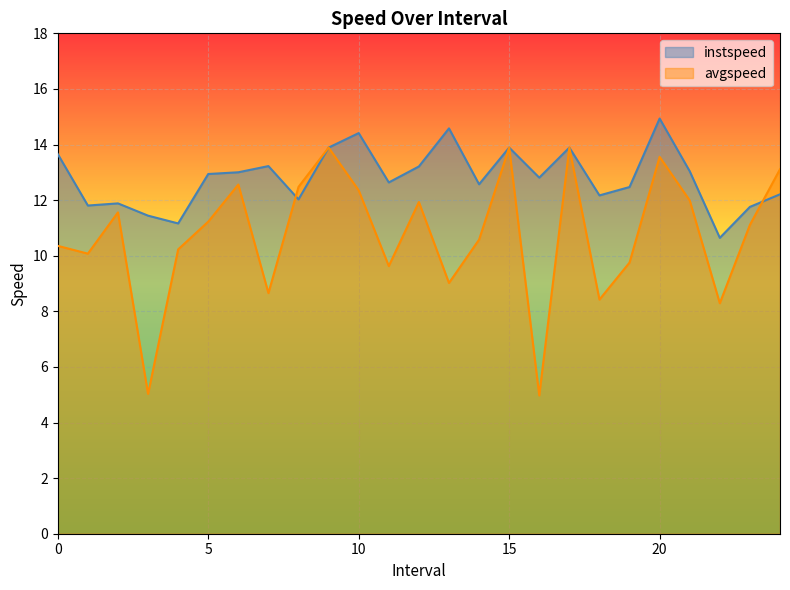

What are all the series names shown in the legend?

instspeed, avgspeed